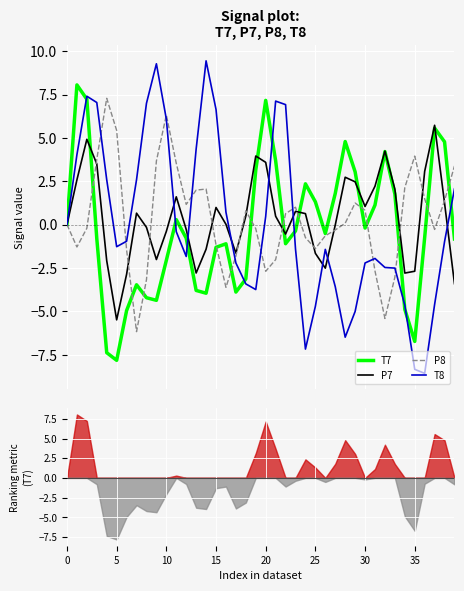

Which series has the largest range (max minus min)?

T8